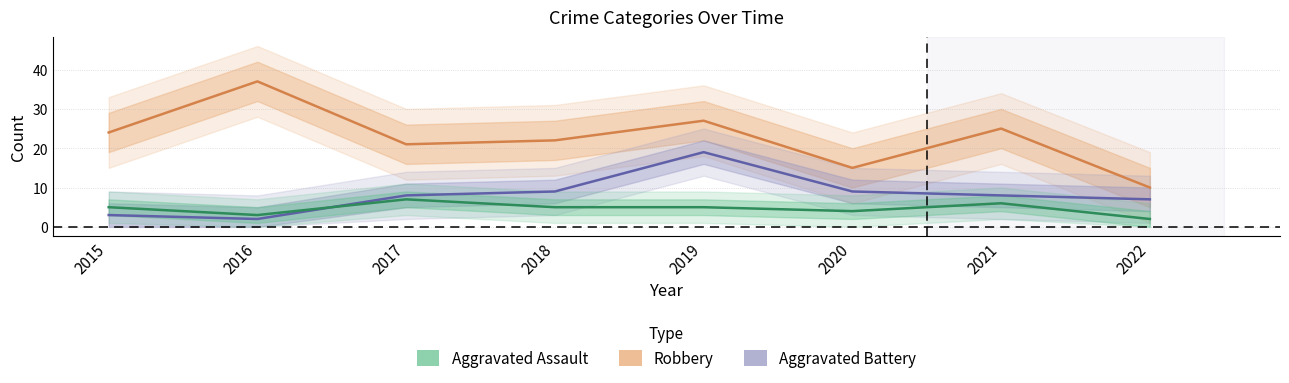

What is the spread (max minus min) of values at 2015?

21